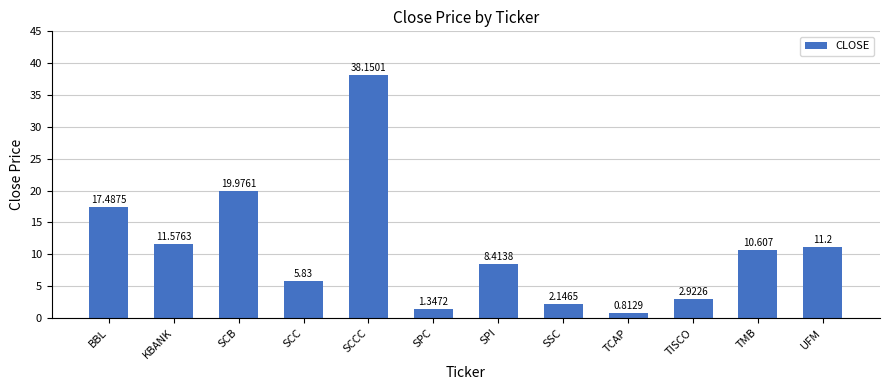

The chart shows a value of 30.2 at SCB. True or false?

False